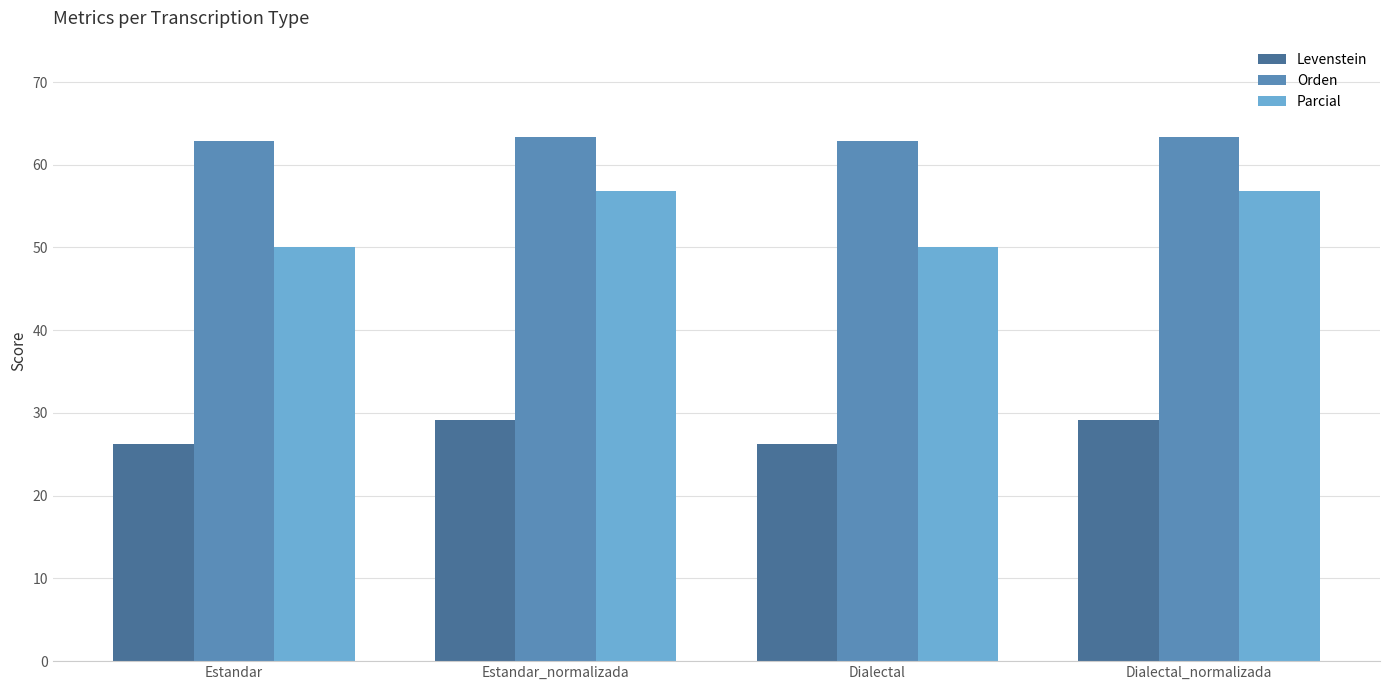

Reading left to right, what are all the values shown in this chart?

Levenstein: 26.2	29.2	26.2	29.2
Orden: 62.8	63.4	62.8	63.4
Parcial: 50.0	56.9	50.0	56.9